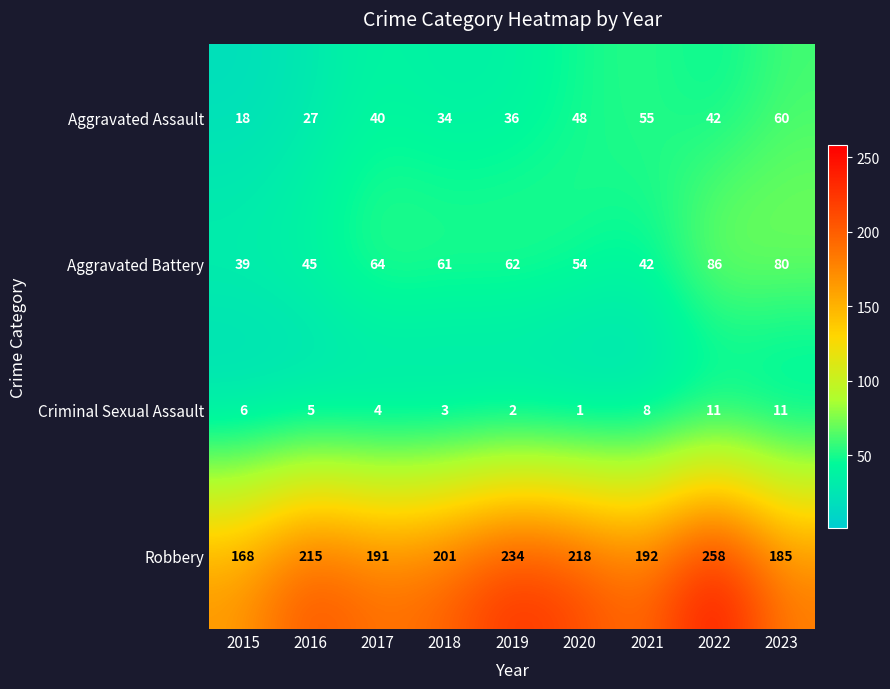

Which series changed the most between 2016 and 2017?

Robbery